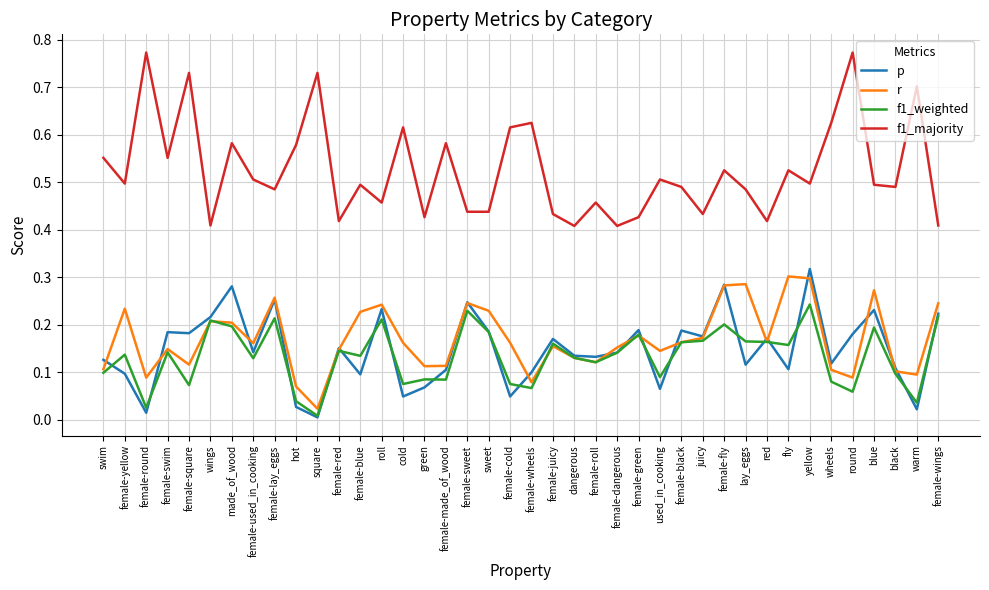

How many categories are shown in the chart?

40